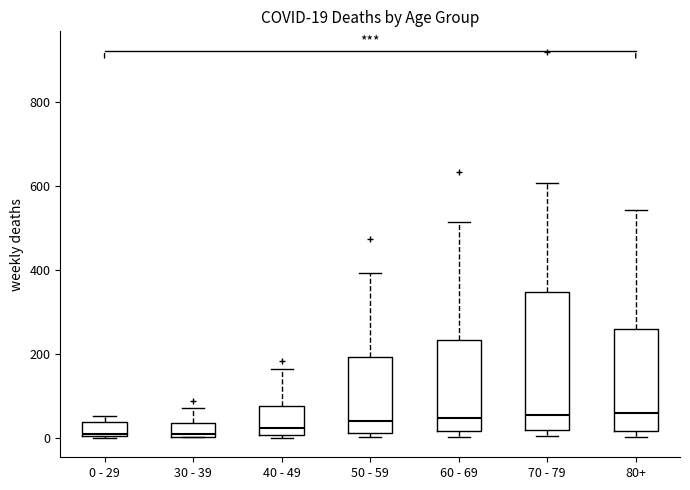

Which box is the tallest, from its lower edge to its upper edge?

70 - 79